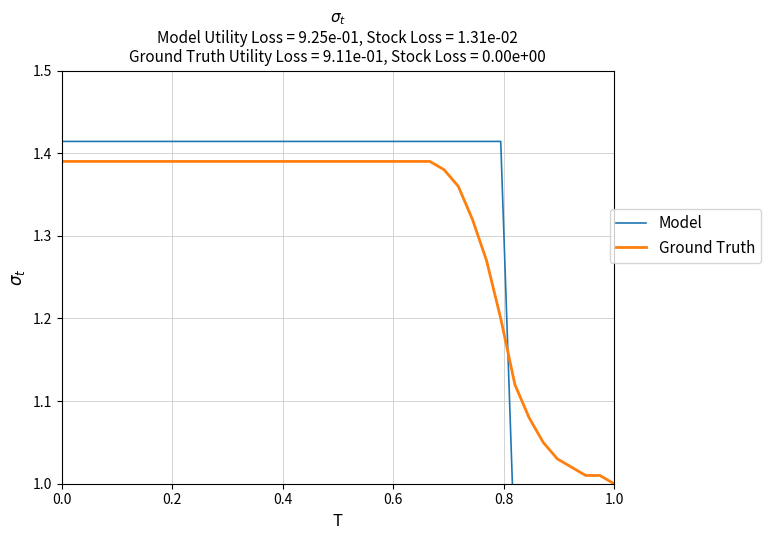

How many times do Model and Ground Truth cross each other?

1